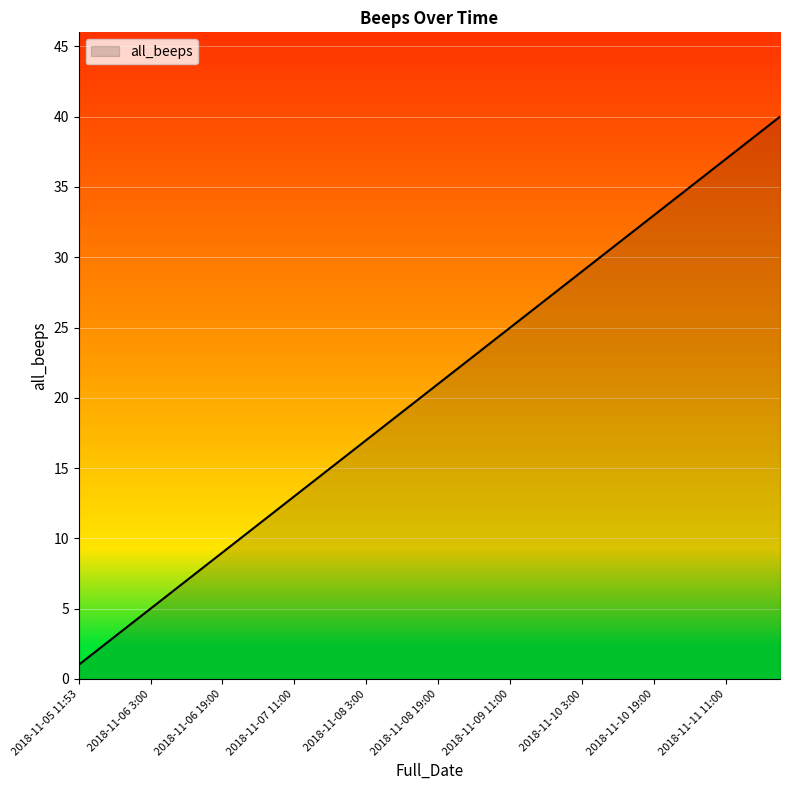

What is the greatest value displayed?

40